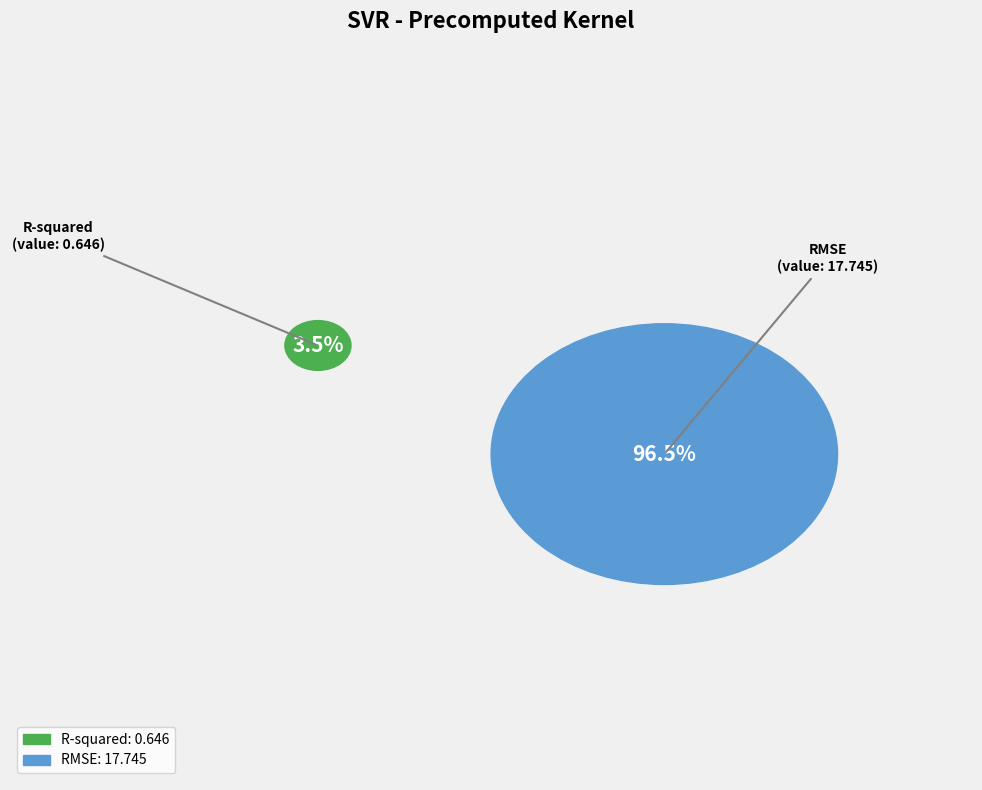

Which category has the smallest portion of the pie?

R-squared